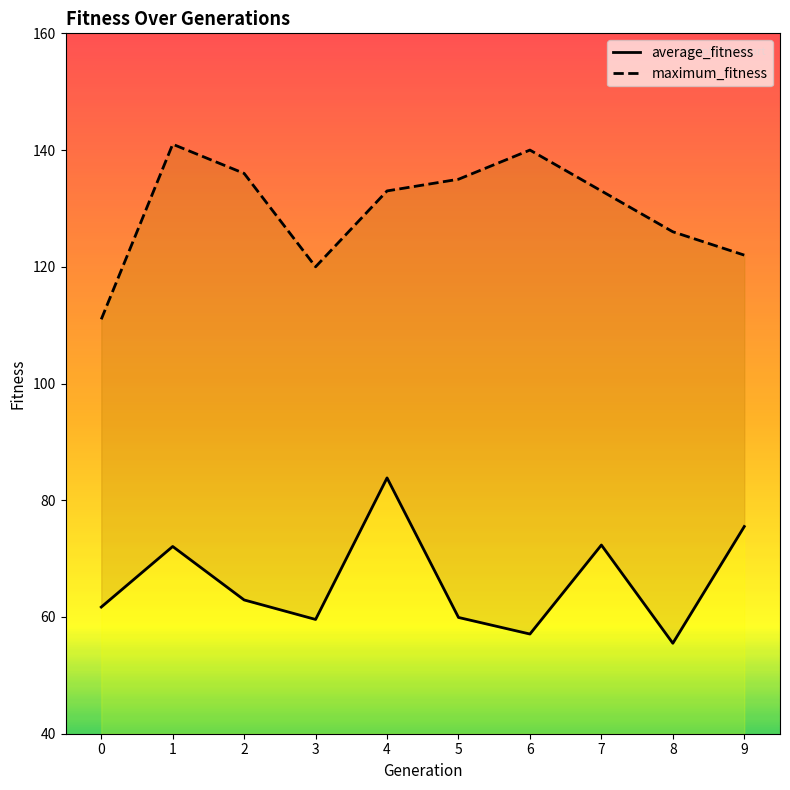

True or false: average_fitness and maximum_fitness intersect in this chart.

False